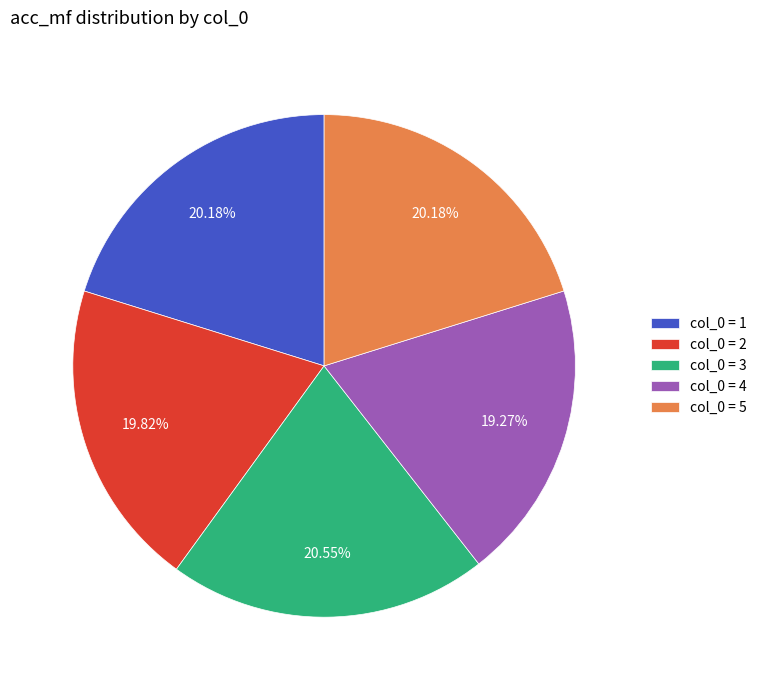

Which has a higher value, col_0 = 1 or col_0 = 4?

col_0 = 1